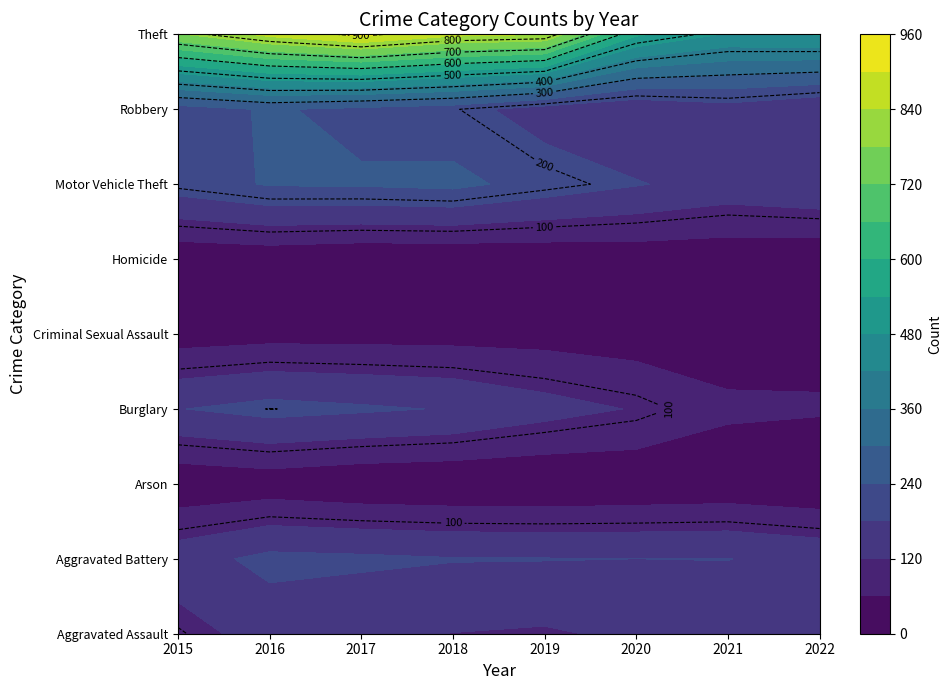

True or false: Arson has a value of 8 at 2018.

True